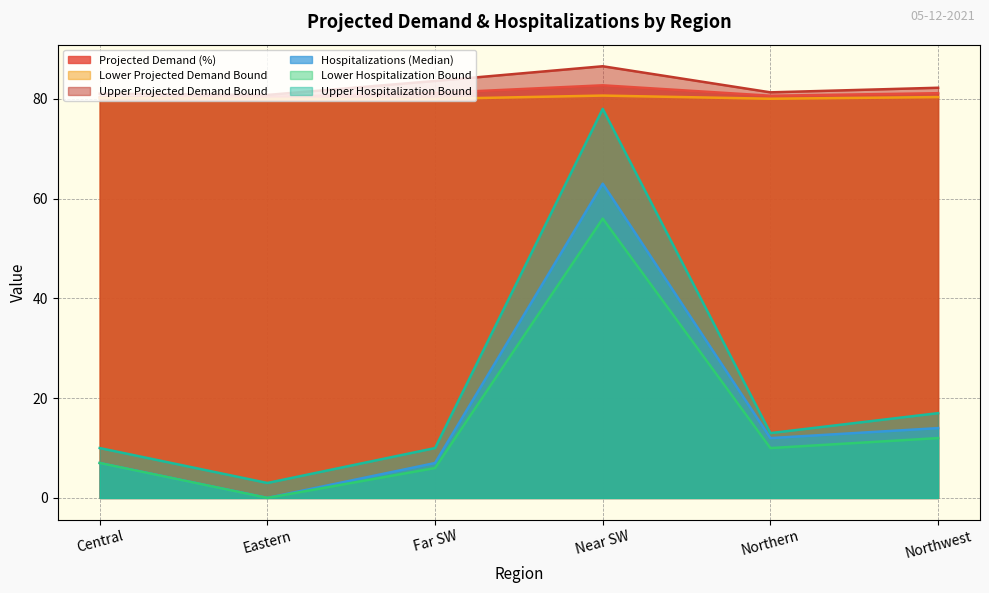

What is the total value across all series at Central?

265.6